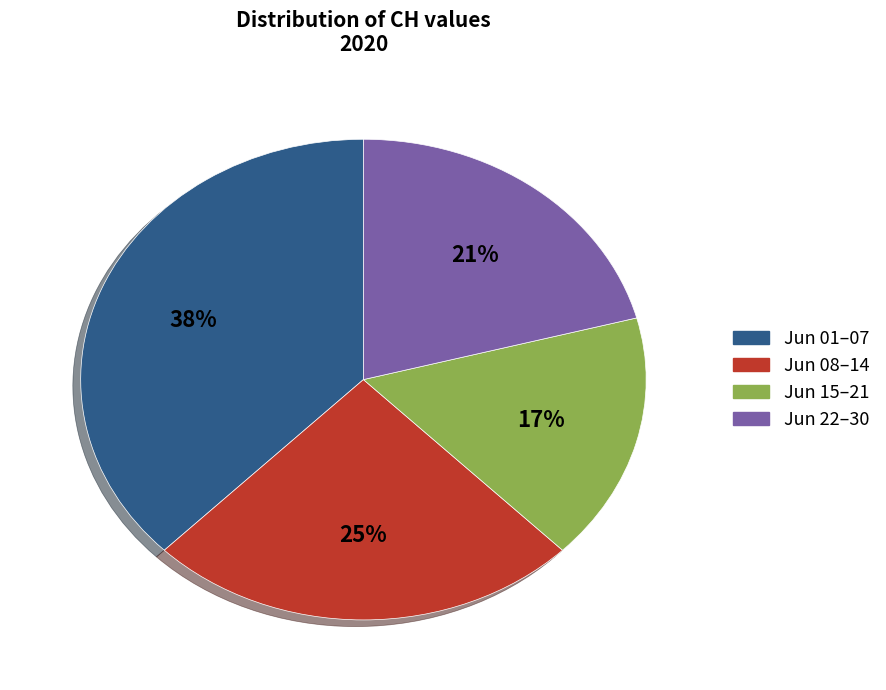

Is there any slice that represents more than half of the pie?

No